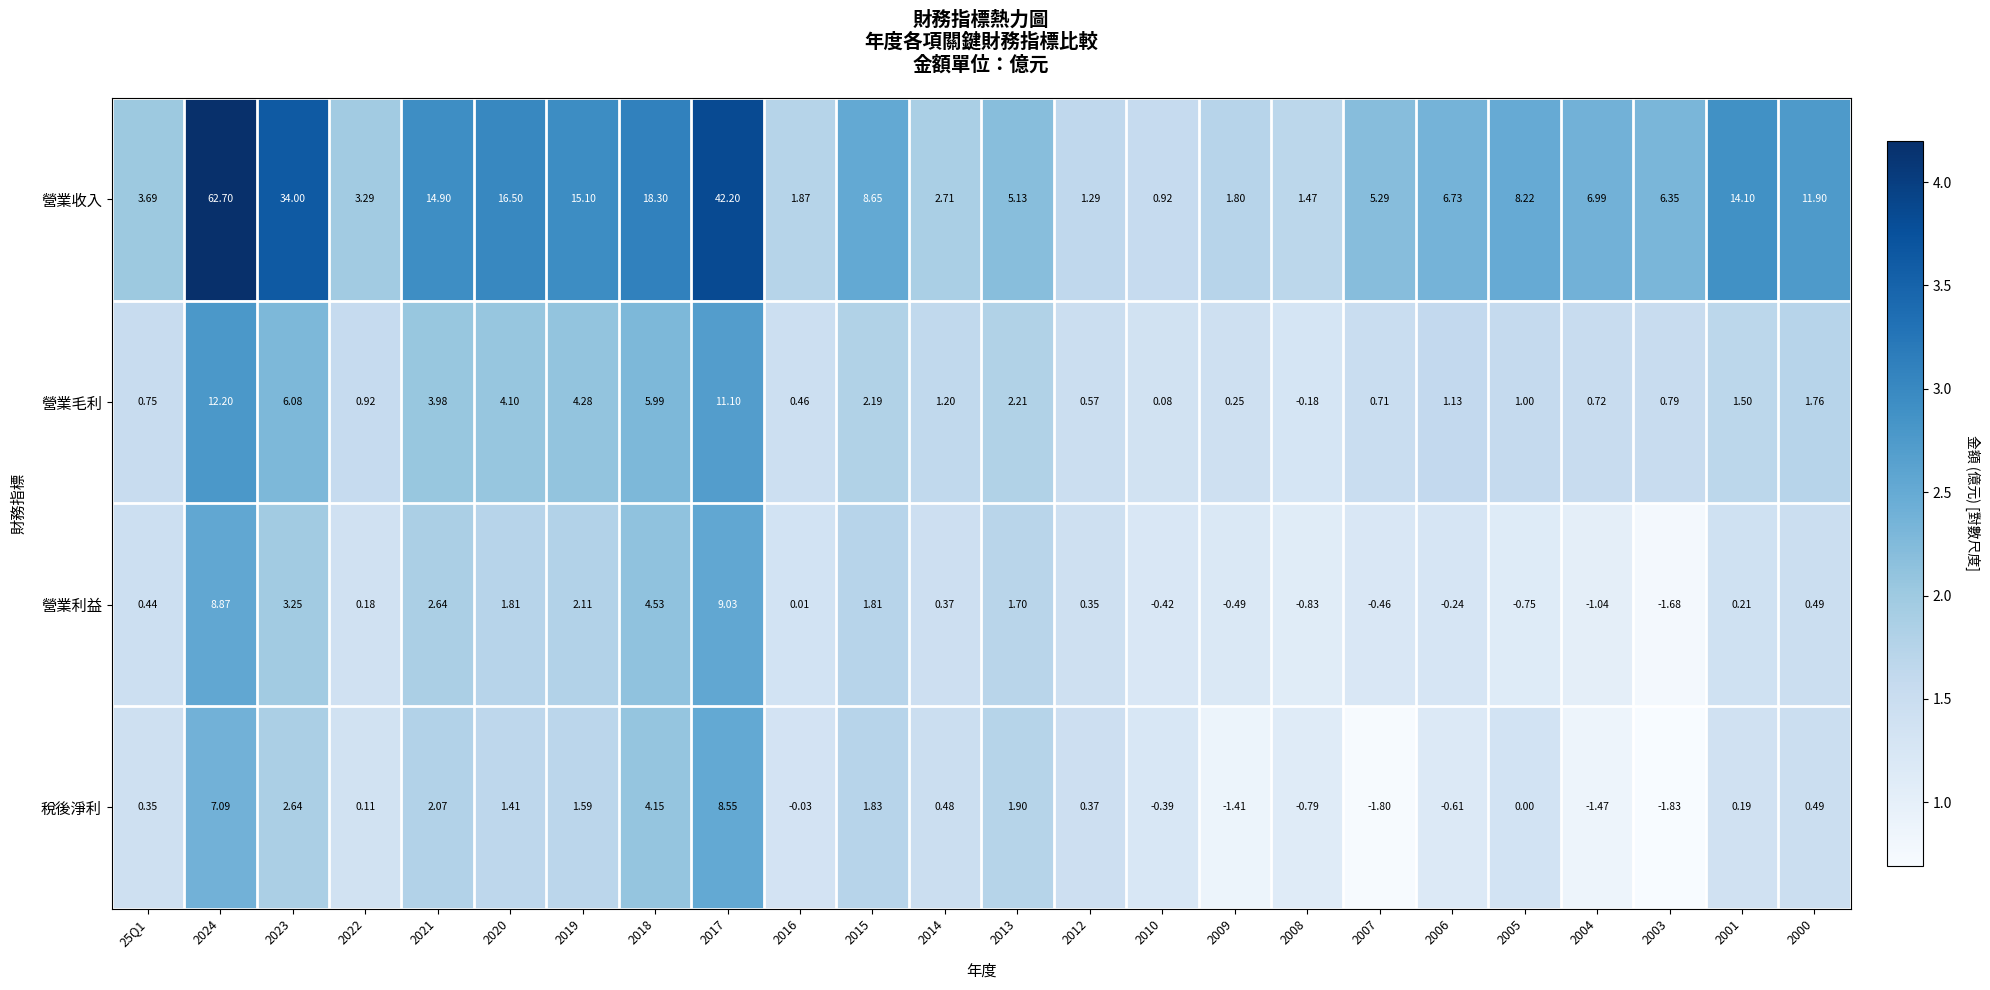

Which series changed the most between 2024 and 2020?

營業收入